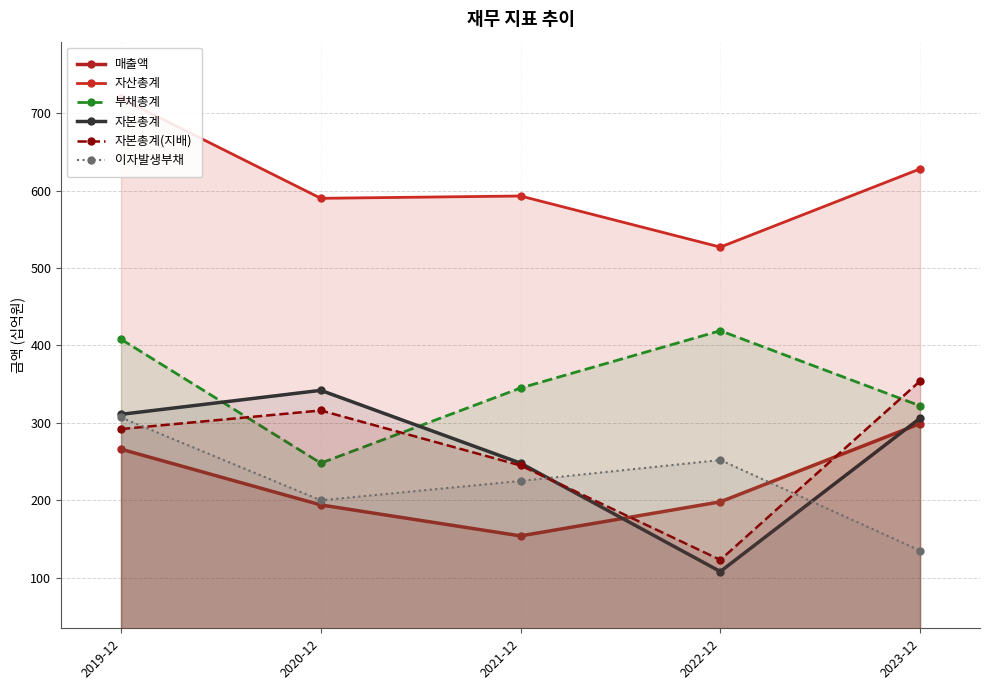

Rank the categories by 자본총계(지배) value from highest to lowest.

2023-12, 2020-12, 2019-12, 2021-12, 2022-12